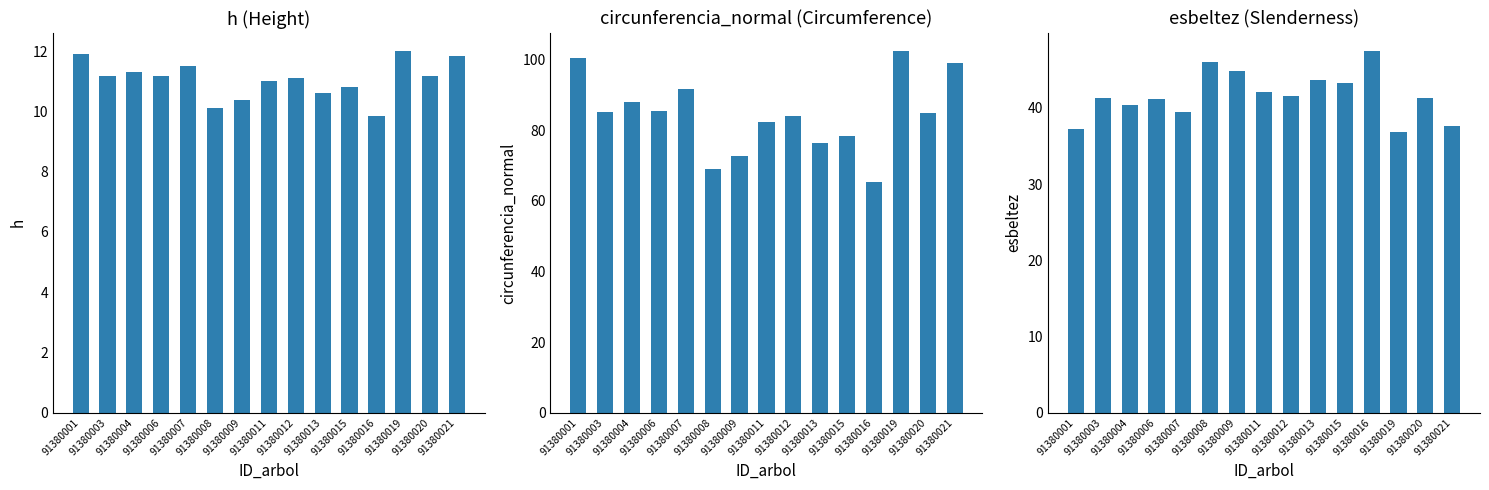

At 91380016, list the series in order from largest to smallest.

circunferencia_normal, esbeltez, h